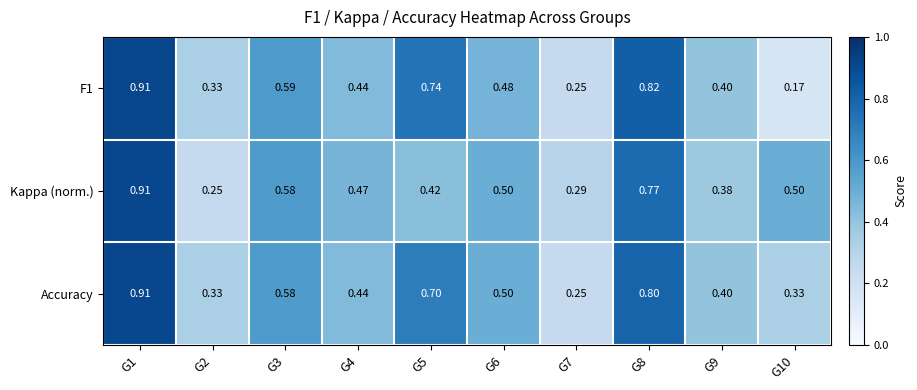

Is the value of F1 at G3 greater than the value of Accuracy at G7?

Yes